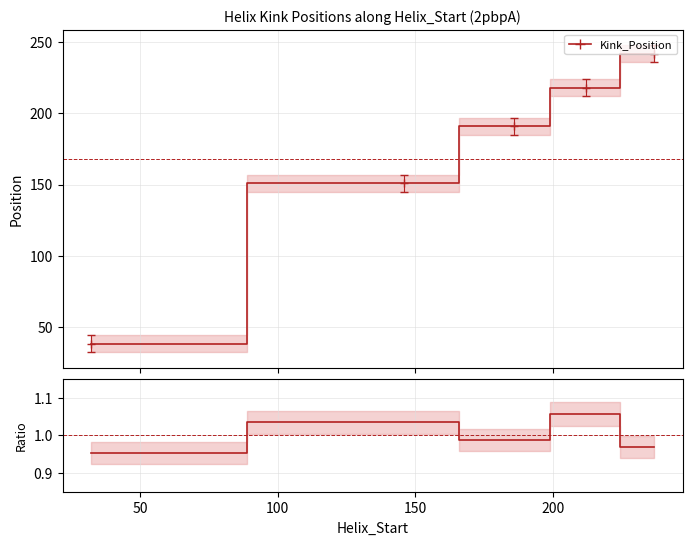

True or false: Kink_Position and n_radius ratio cross at least once.

False